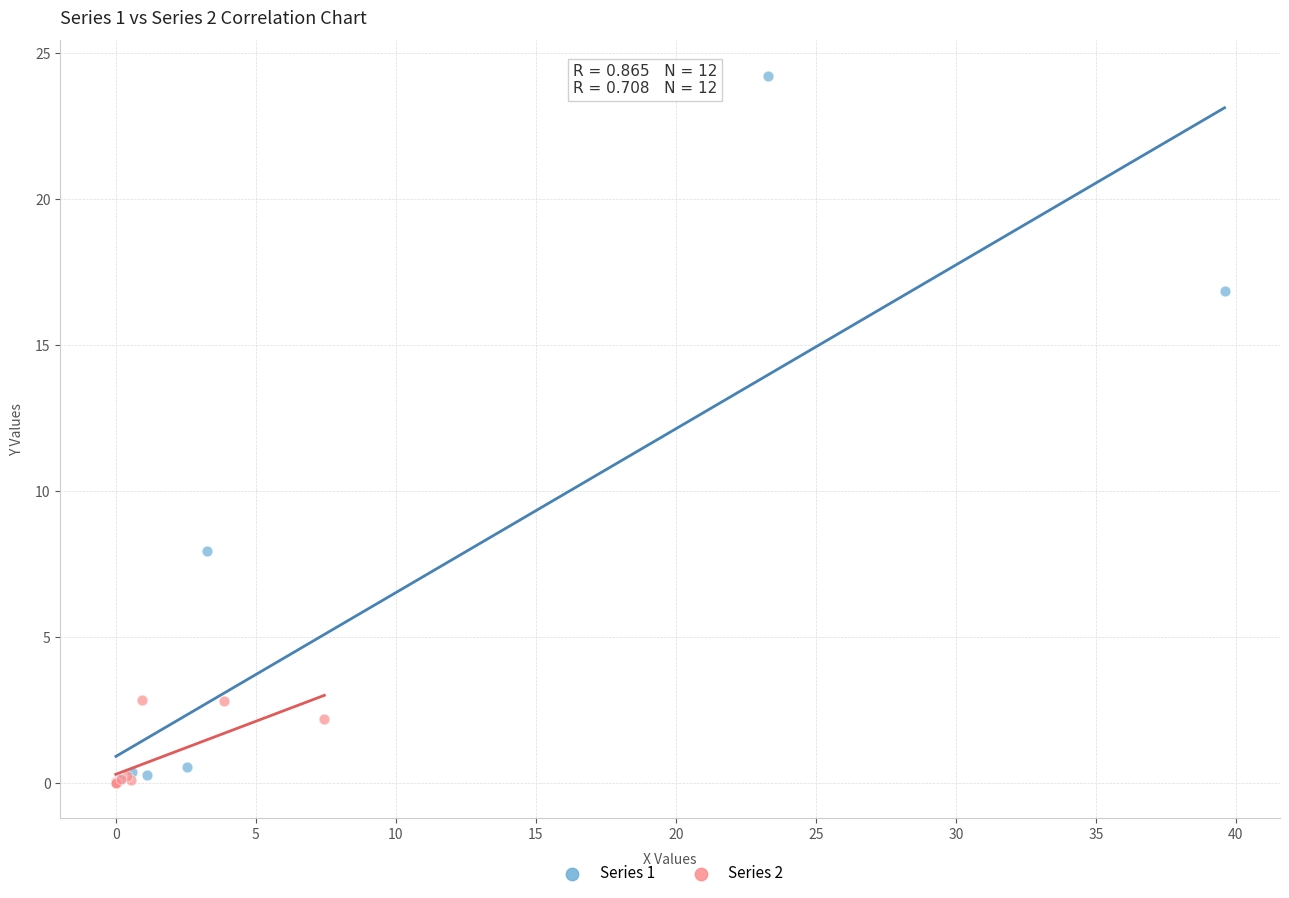

Which series contains the highest Y value?

Series 1